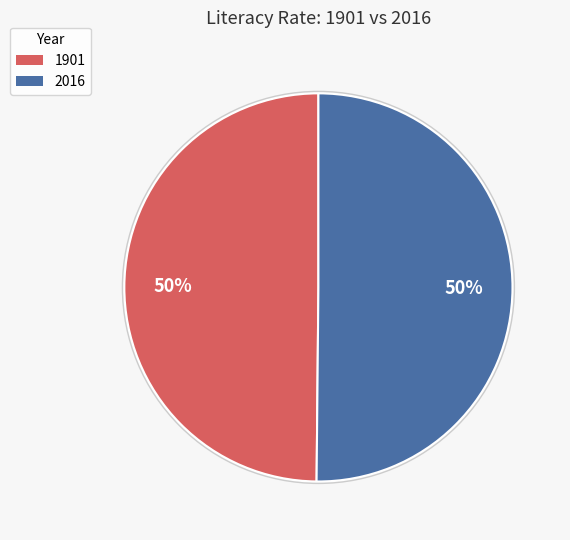

Is it true that 1901 is 43% of the pie?

False